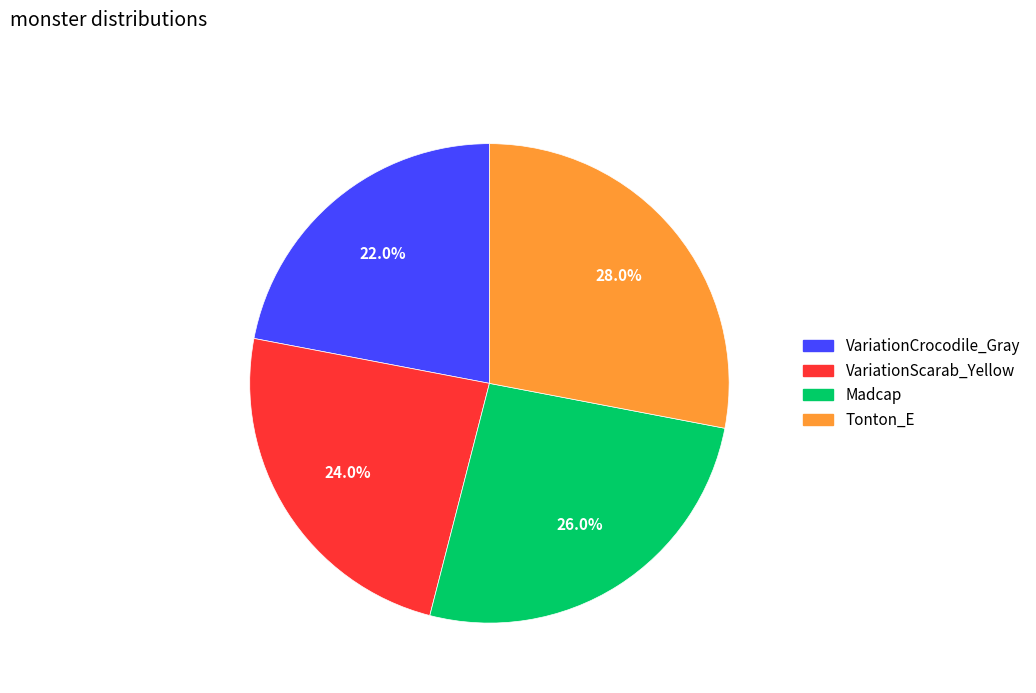

What percentage is NOT represented by Tonton_E?

72.0%